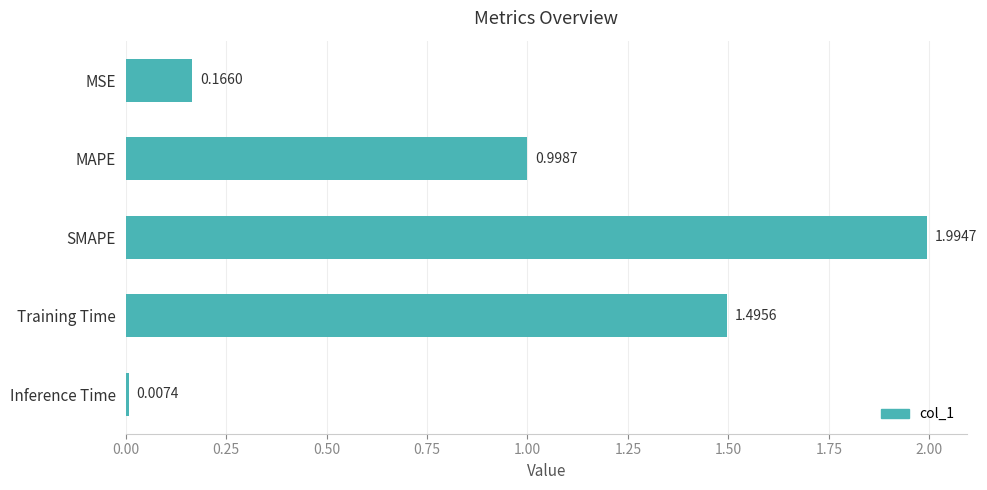

At which category does the chart reach its peak across all series?

SMAPE